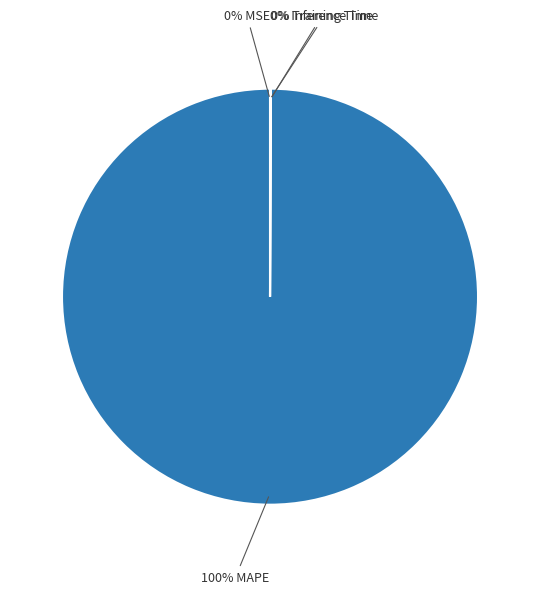

To the nearest percent, what is the average slice percentage?

25%